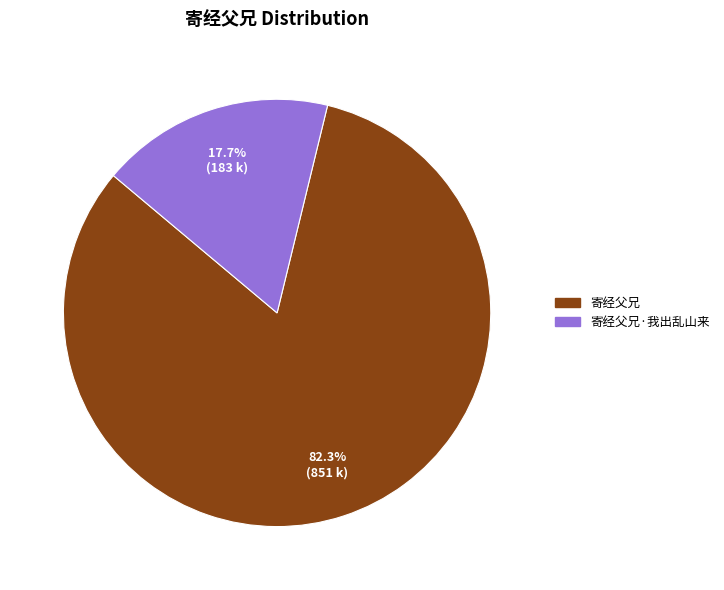

Between 寄经父兄·我出乱山来 and 寄经父兄, which is larger?

寄经父兄